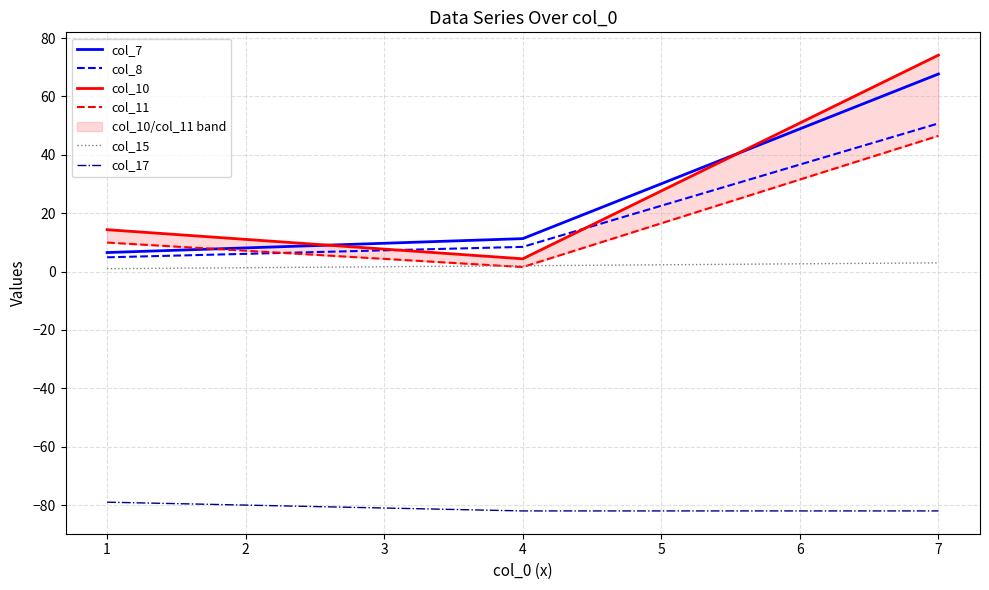

What is the sum of all col_7 values?

85.5